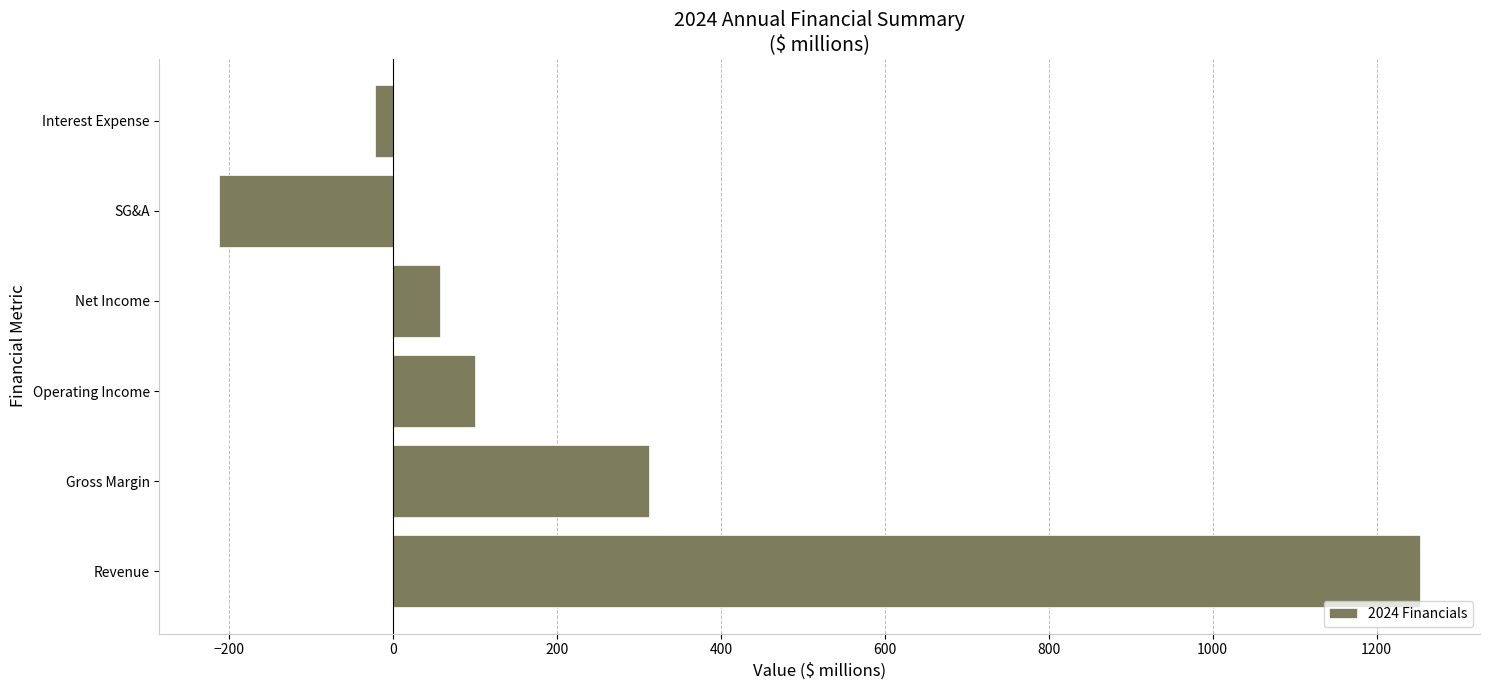

What is the maximum value shown in the chart?

1252.9